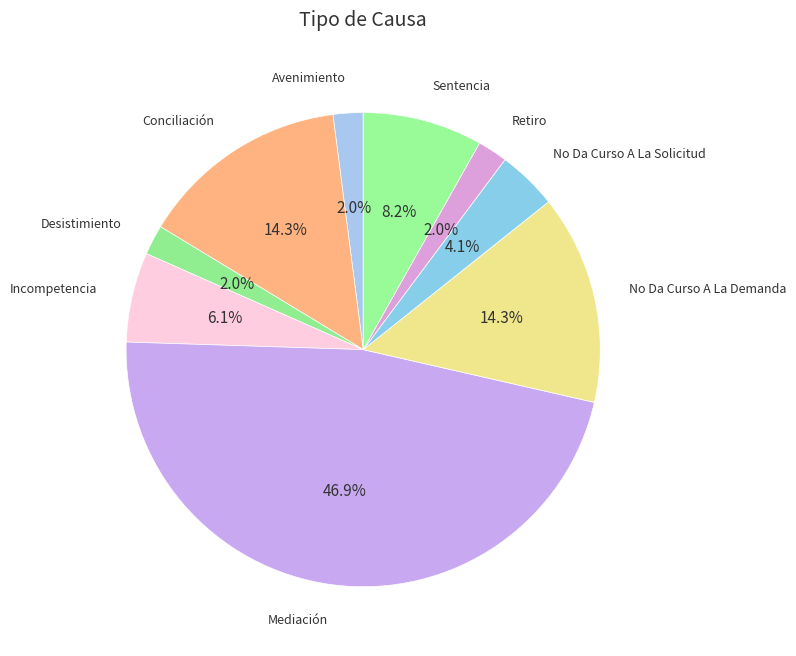

Count the number of slices in the pie.

9